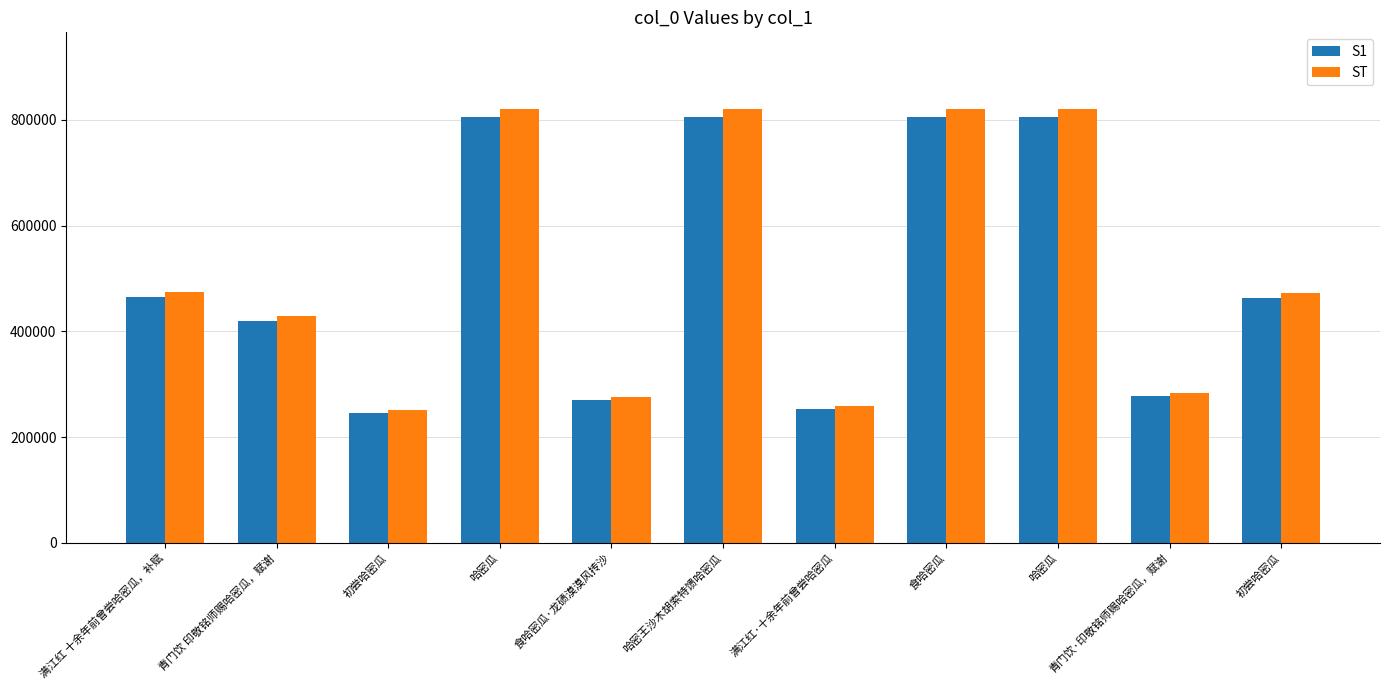

How many bars are there in total?

22